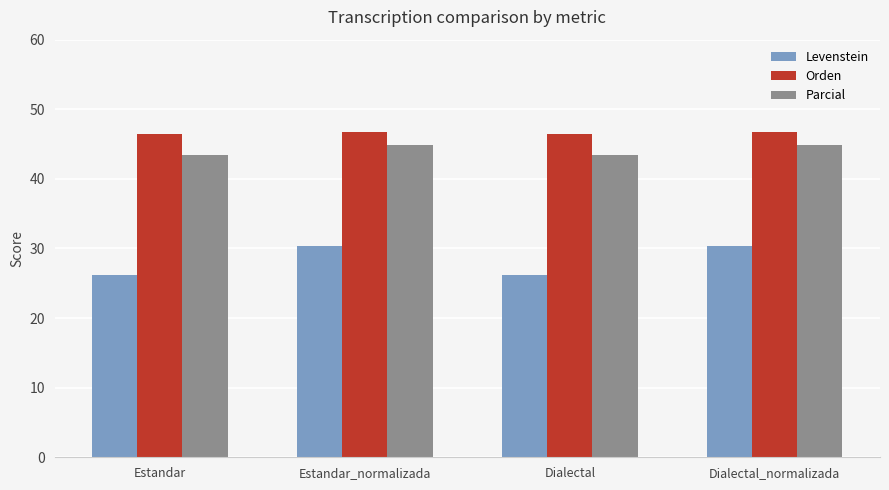

At Estandar_normalizada, list the series in order from smallest to largest.

Levenstein, Parcial, Orden